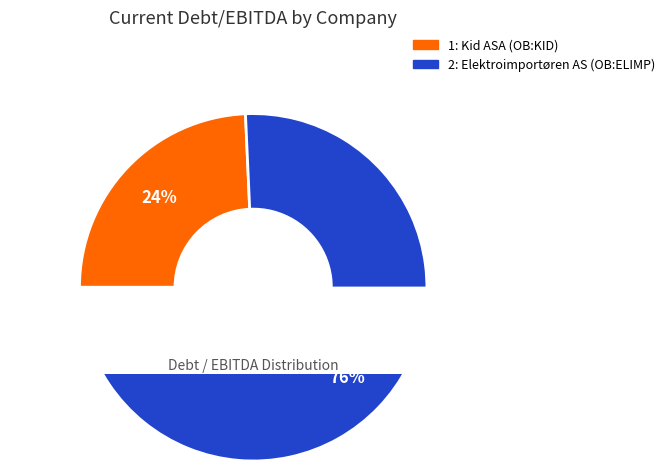

How many slices are in this pie chart?

2